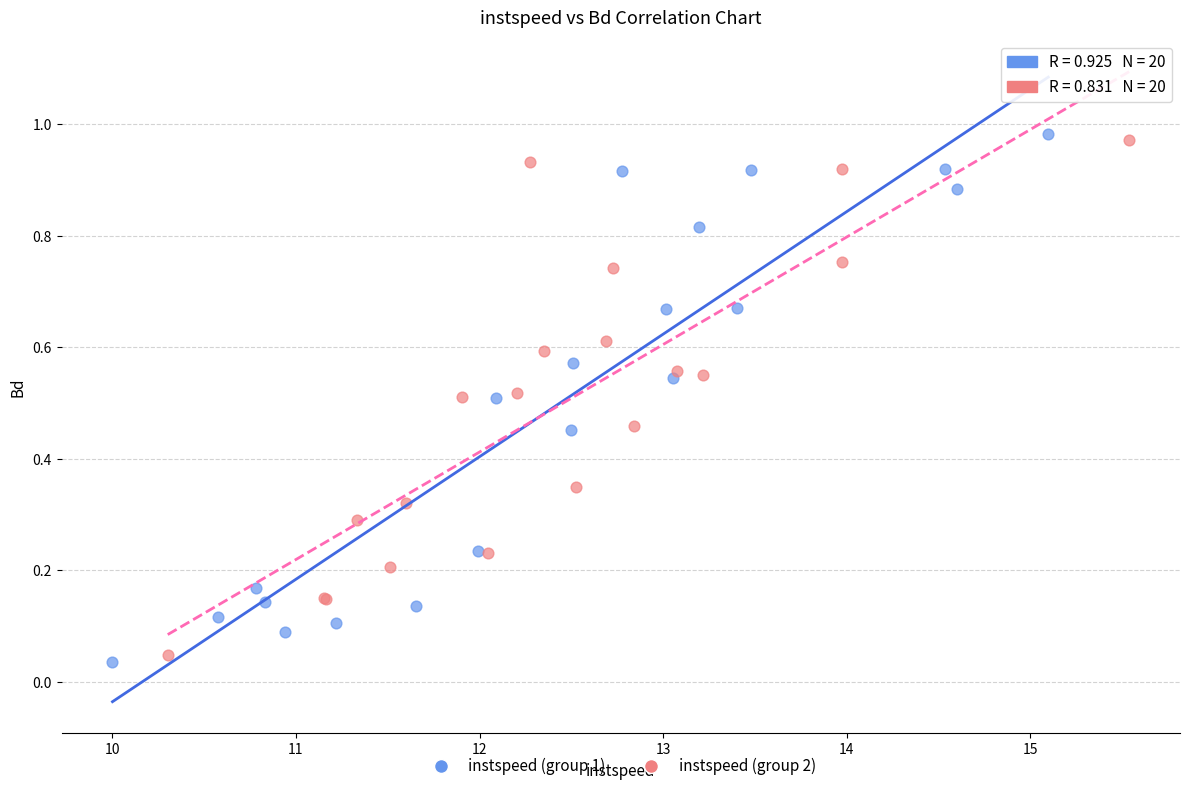

Which series reaches the maximum Y coordinate?

instspeed (group 1)